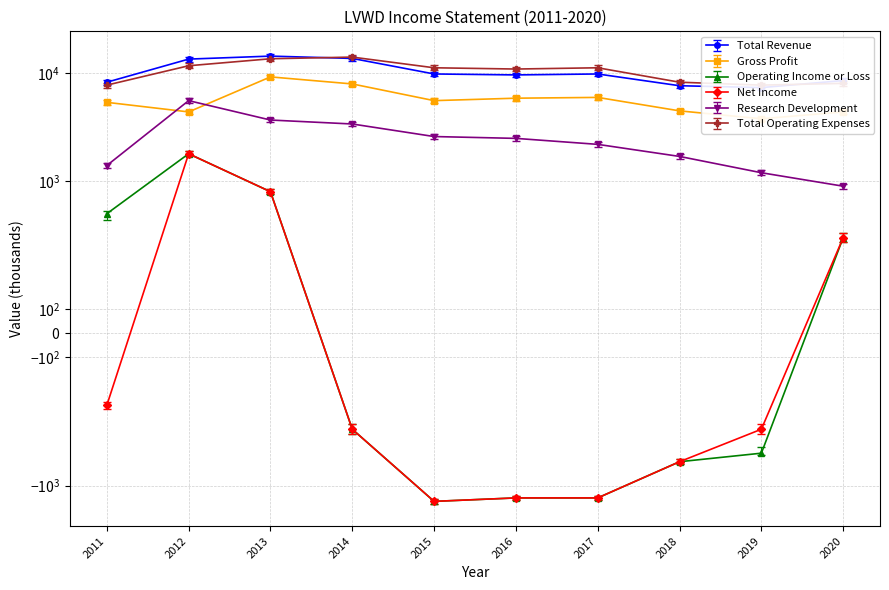

Rank the series by their maximum value, from lowest to highest.

Operating Income or Loss, Net Income, Research Development, Gross Profit, Total Operating Expenses, Total Revenue